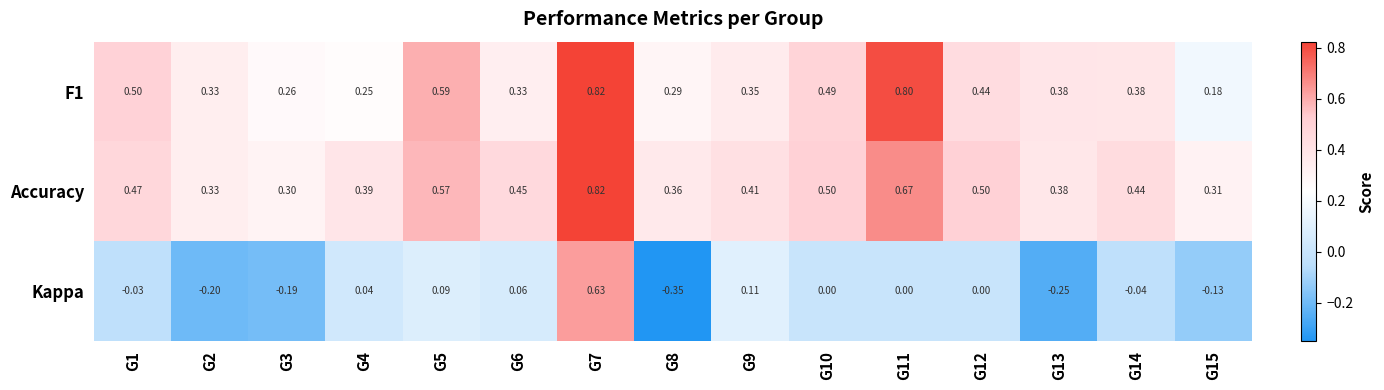

Which series has the widest spread of values?

Kappa